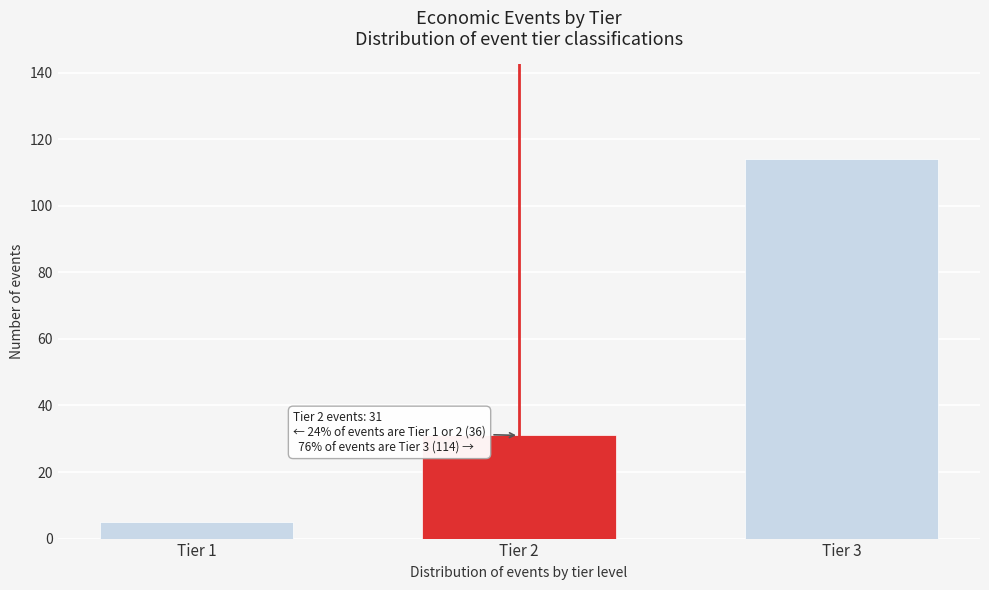

Reading left to right, transcribe all the data shown in this chart.

5	31	114